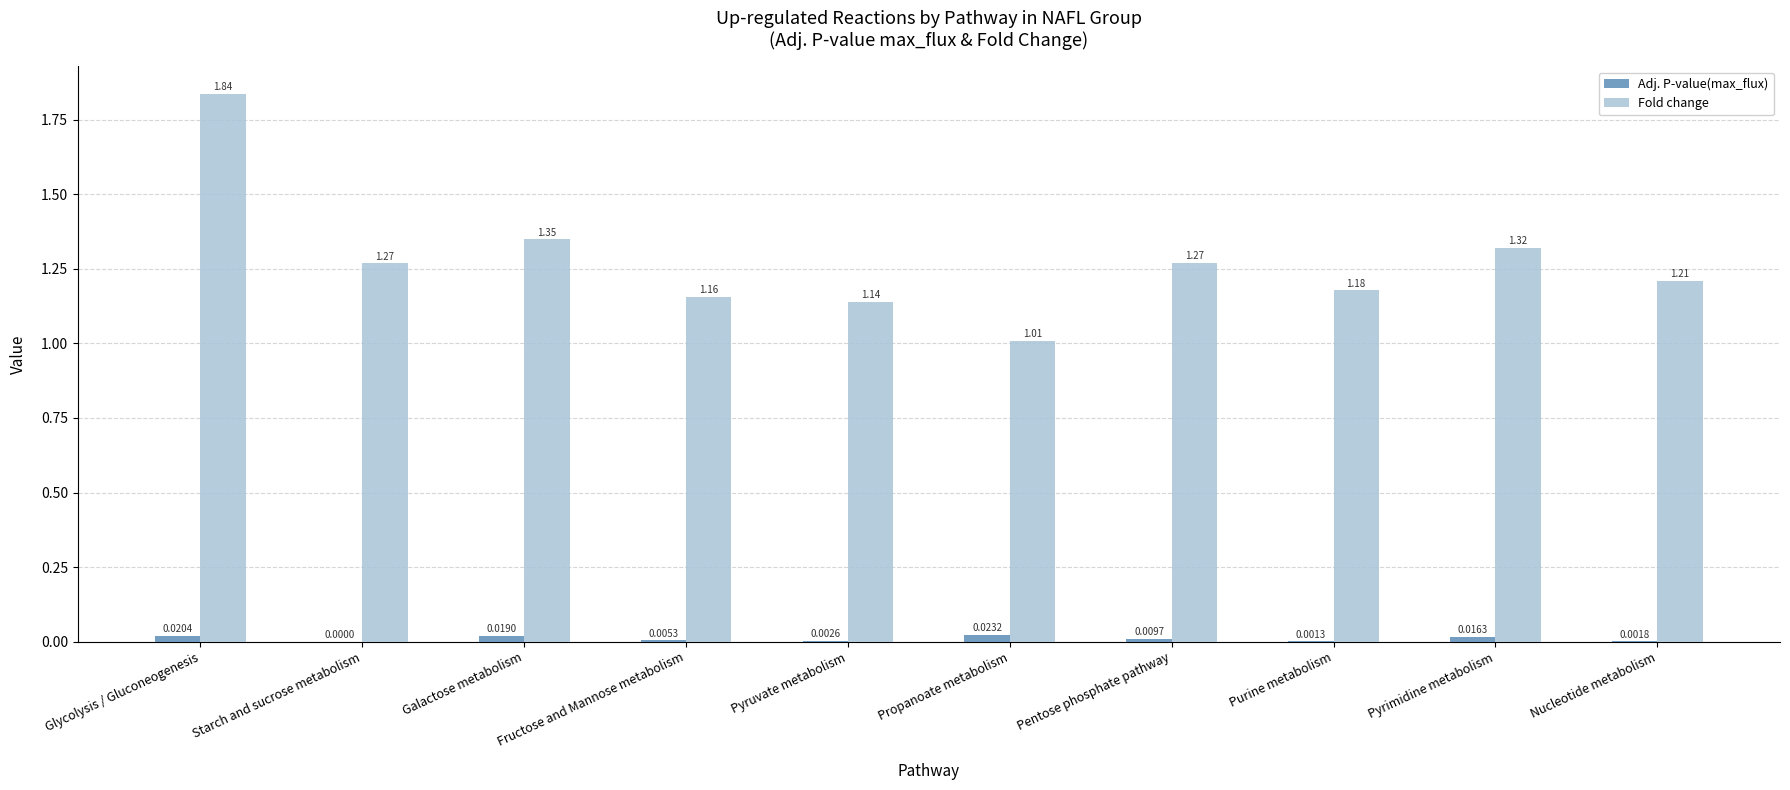

Which category has the highest value across all series?

Glycolysis / Gluconeogenesis